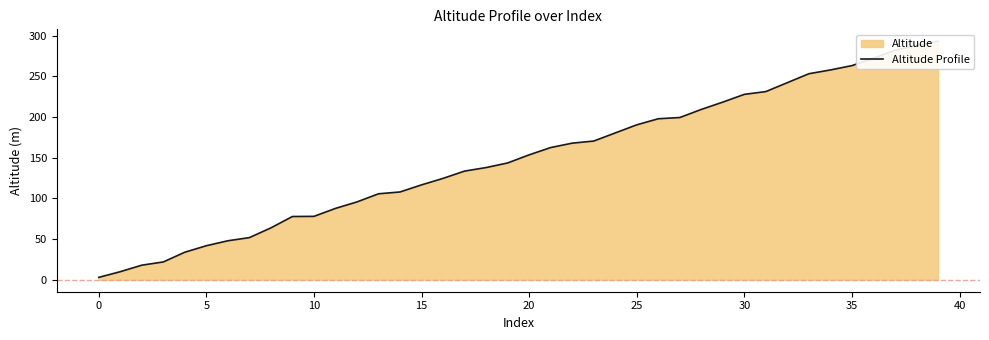

How many lines are shown in the chart?

1